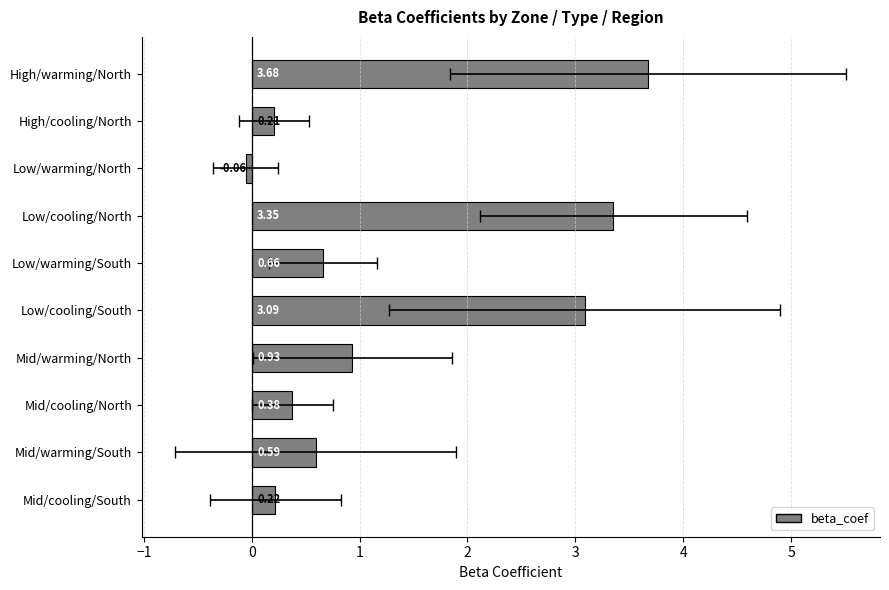

Between High/cooling/North and Low/warming/South, which is larger?

Low/warming/South